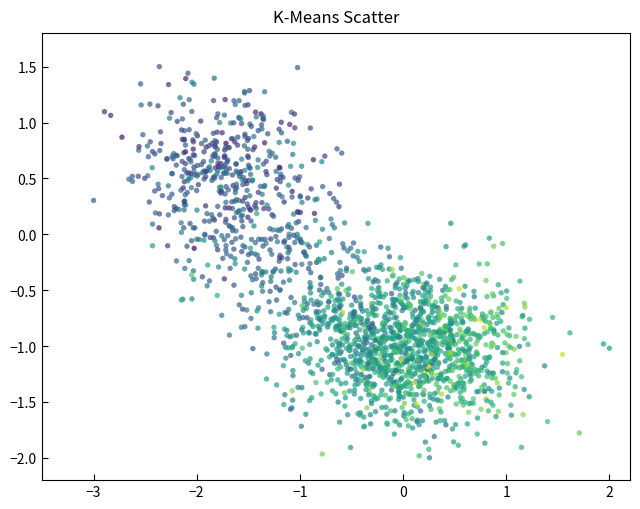

What is the range of X values (max minus min)?

5.0